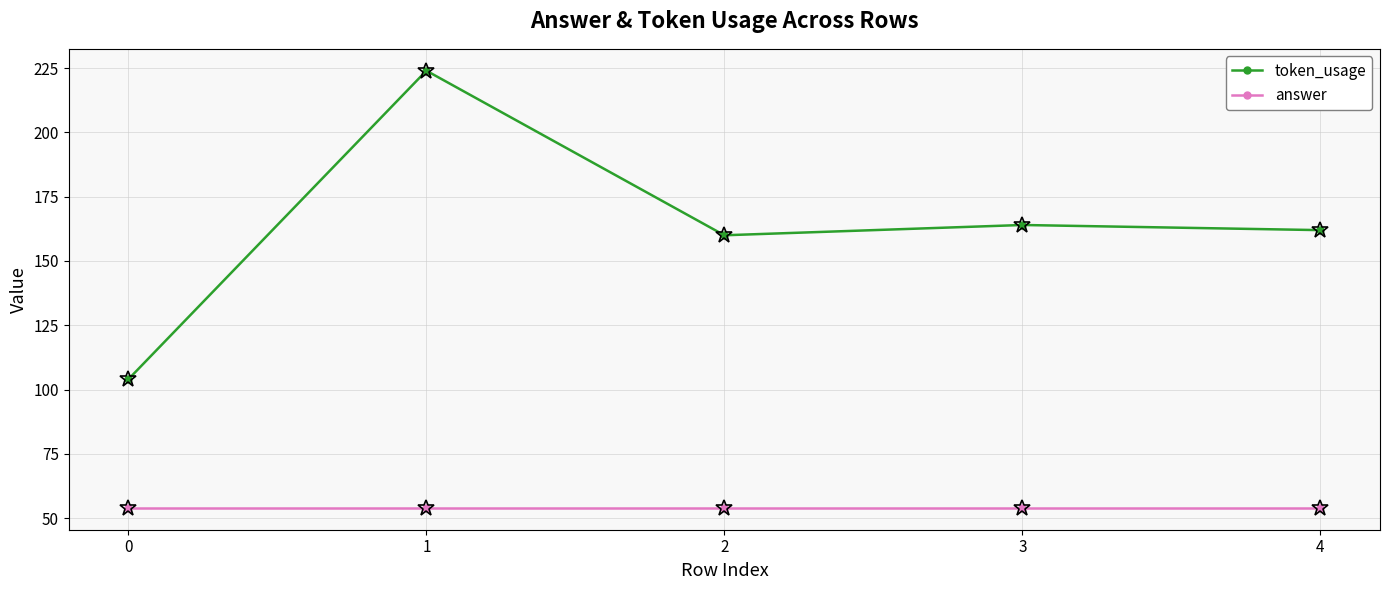

What is the approximate value of answer at 4?

54